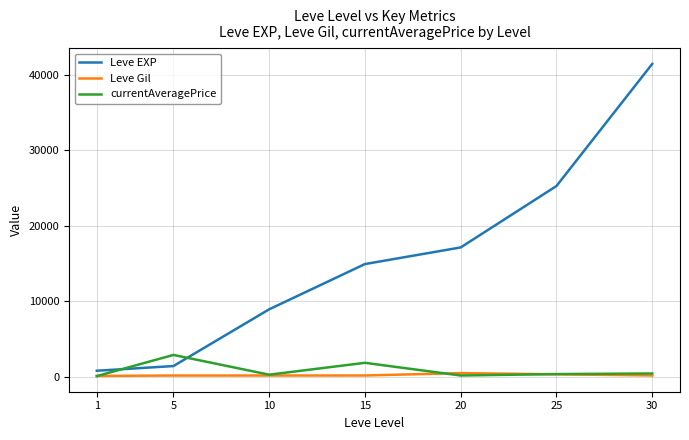

Rank the series at 15 from lowest to highest value.

Leve Gil, currentAveragePrice, Leve EXP